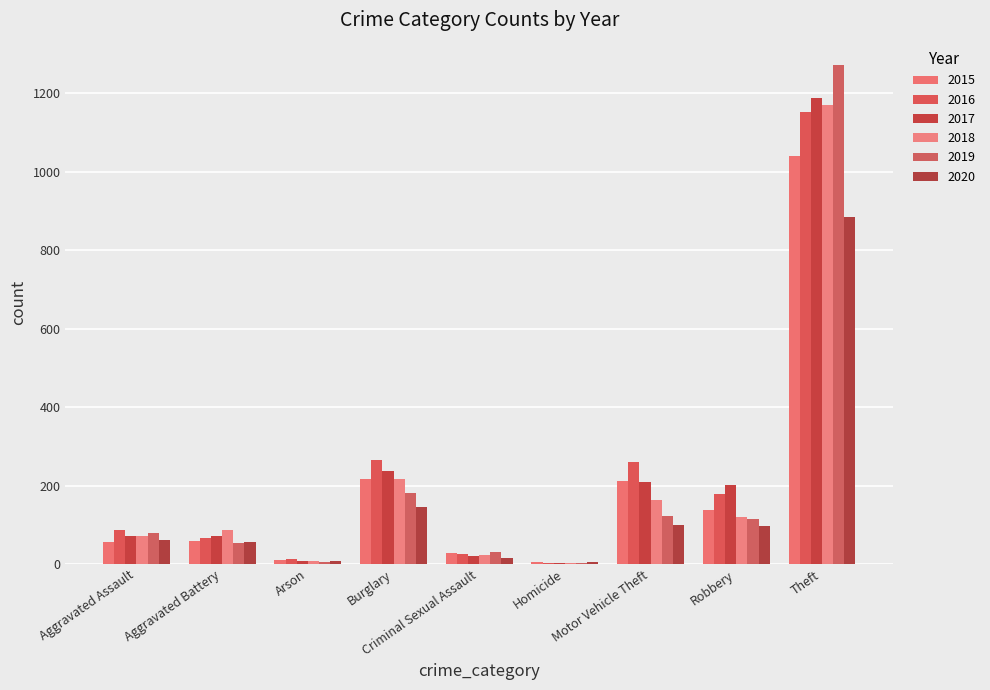

What are all the series names shown in the legend?

2015, 2016, 2017, 2018, 2019, 2020